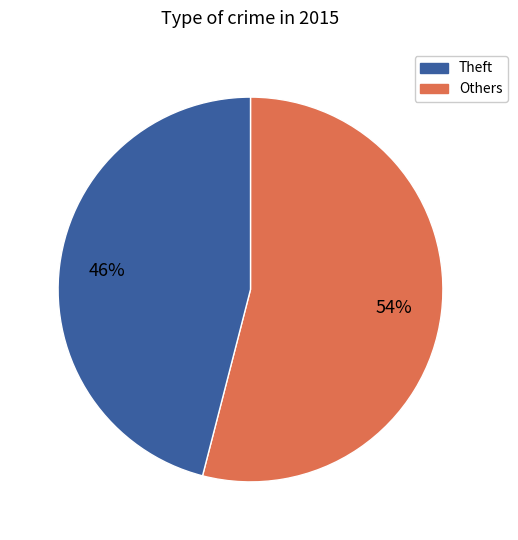

Is there any slice that represents more than half of the pie?

Yes